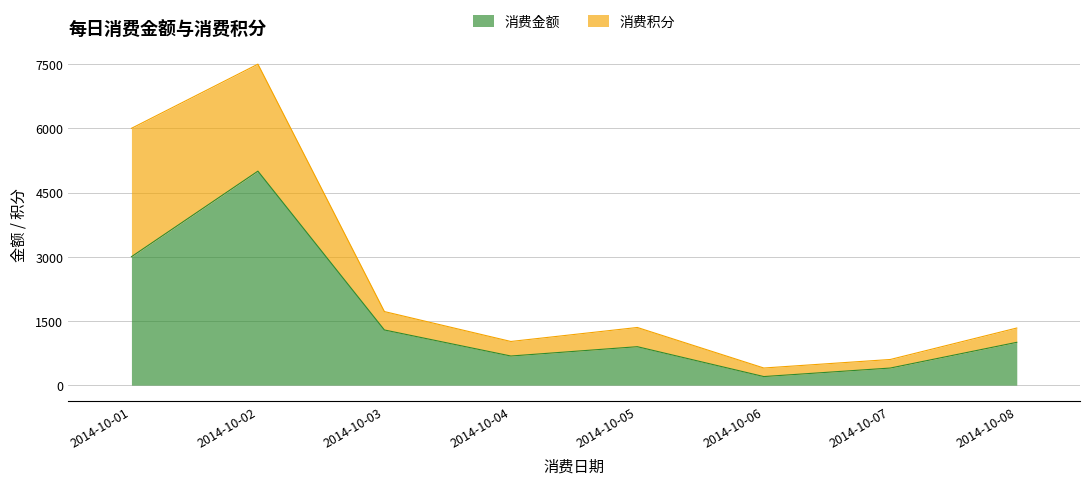

List the labels in order of value, smallest first.

2014-10-06, 2014-10-07, 2014-10-04, 2014-10-05, 2014-10-08, 2014-10-03, 2014-10-01, 2014-10-02